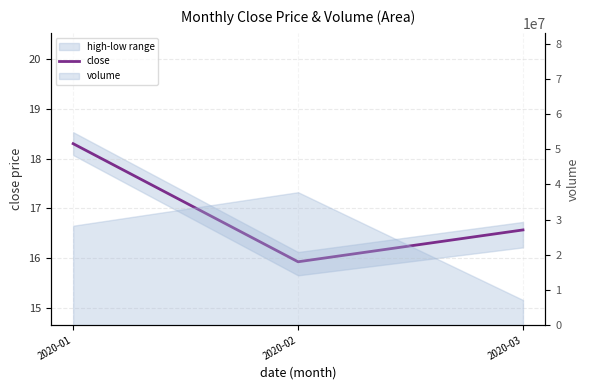

Is it true that the value at 2020-02 is 15.9?

True